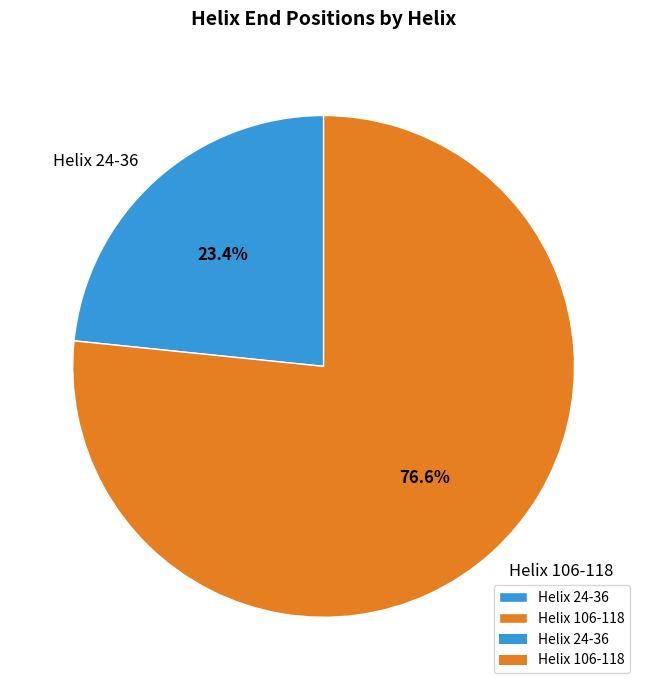

Combined, do Helix 106-118 and Helix 24-36 account for over 50%?

Yes